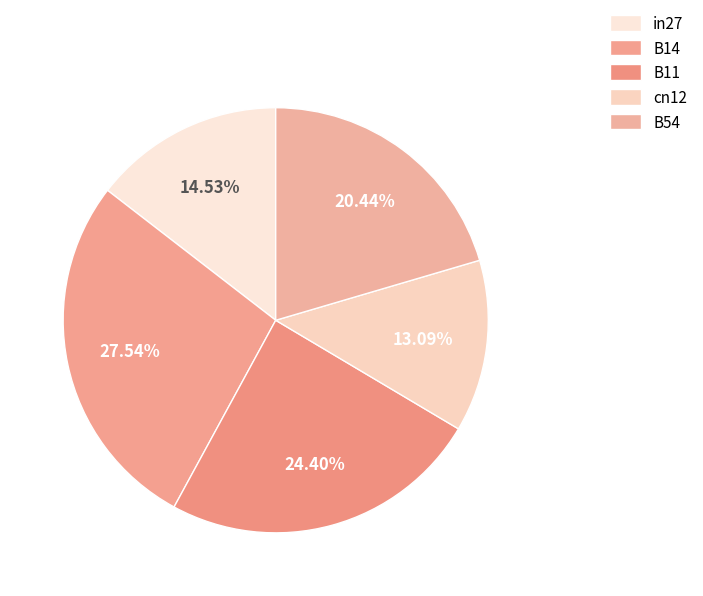

How many segments does this pie chart have?

5